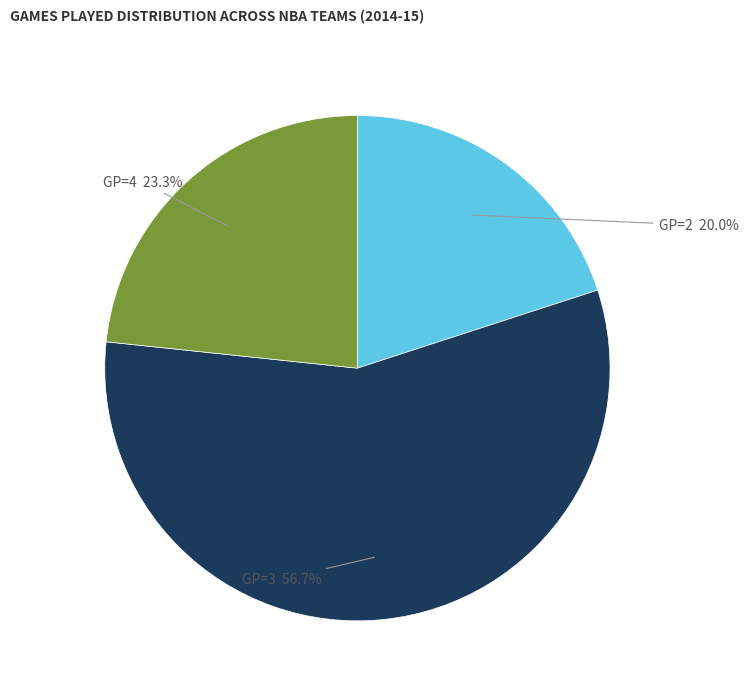

What is the ratio of the value at GP=4 to the value at GP=3?

0.4